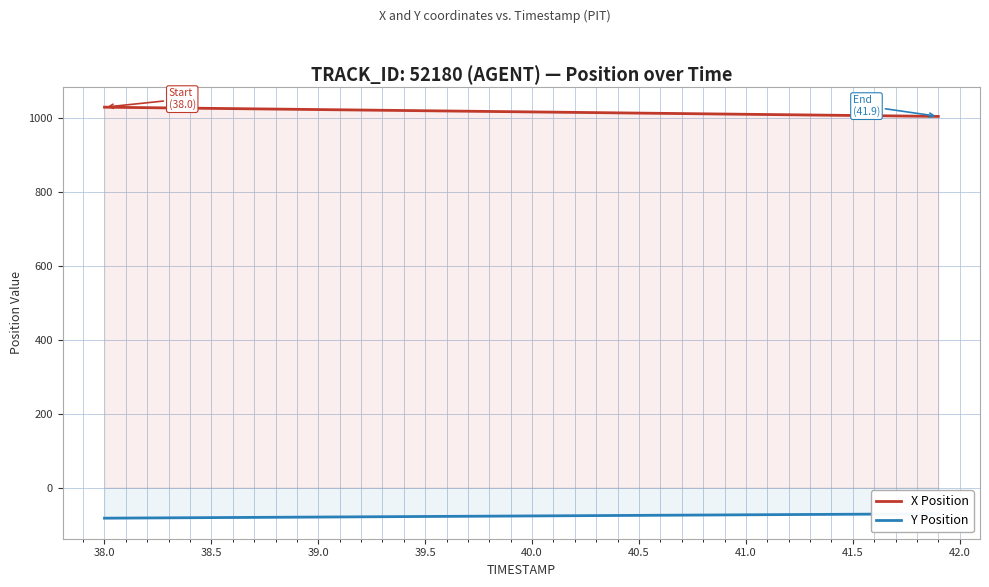

How many lines are shown in the chart?

2